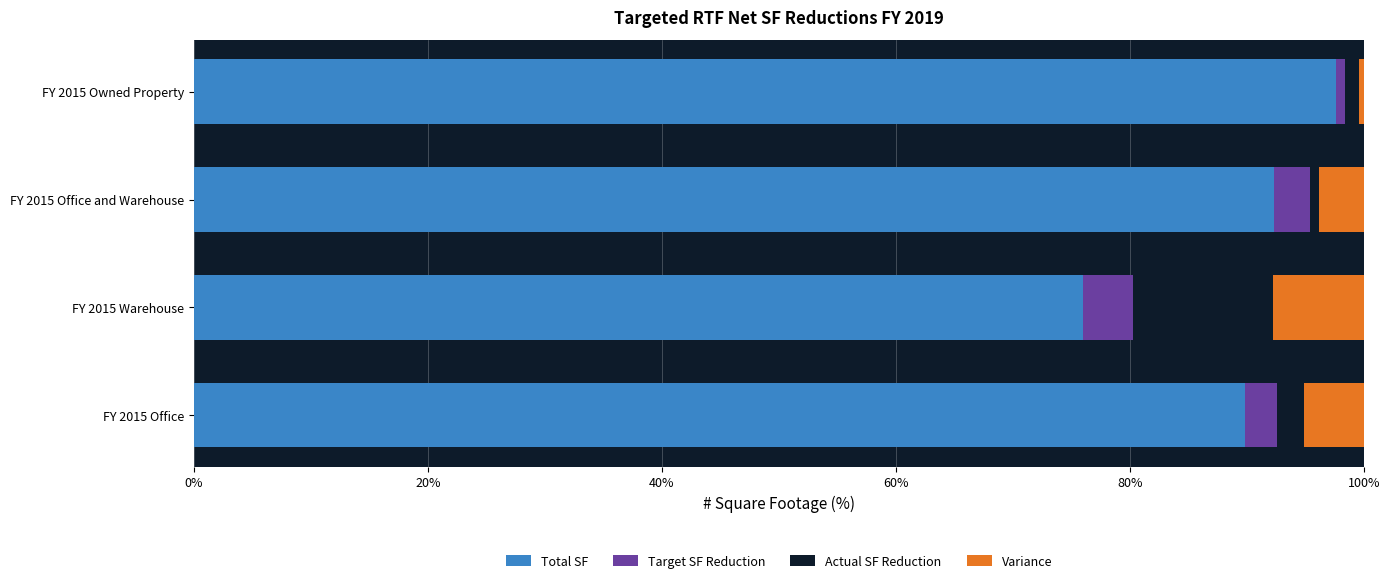

What is the sum of the Total SF values at FY 2015 Office and FY 2015 Warehouse?

165.9